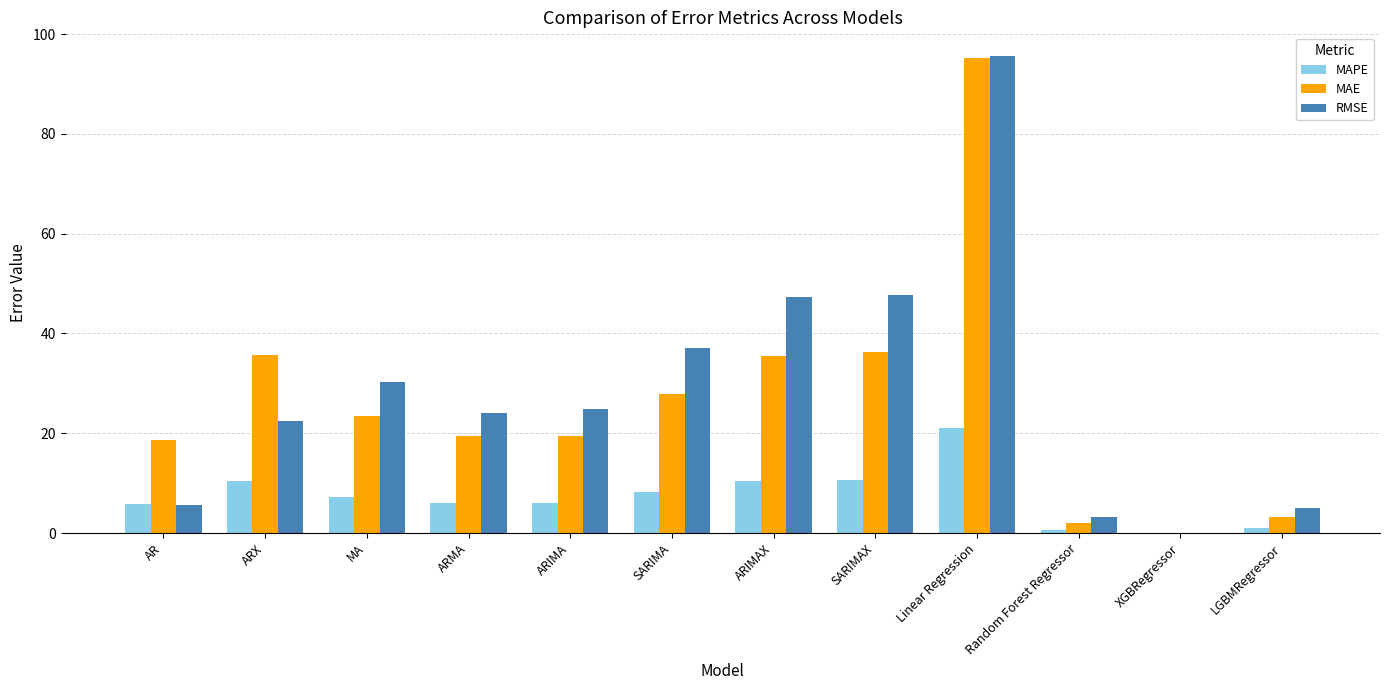

Is it true that MAE equals 23.5 at MA?

True